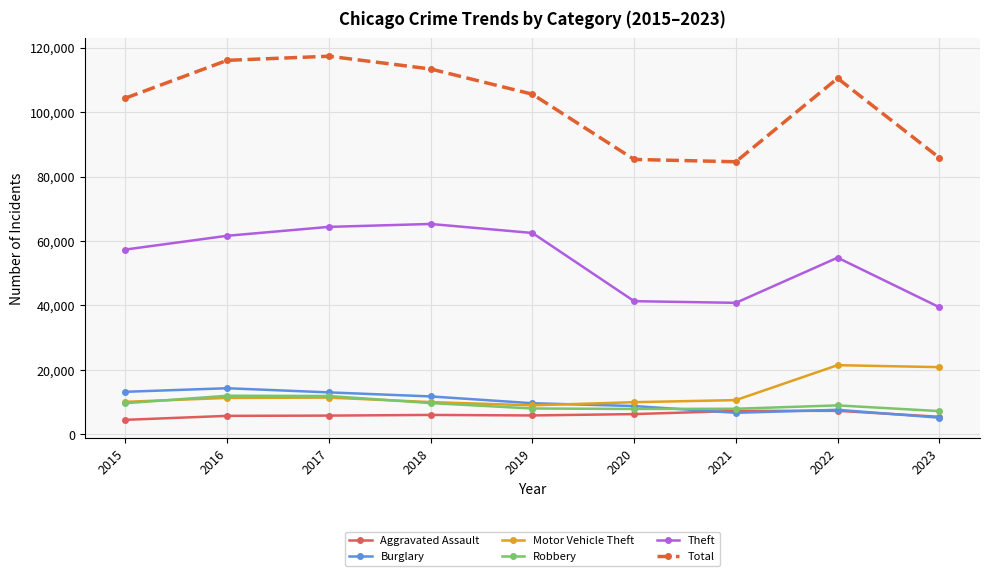

What is the value of the Motor Vehicle Theft point at the 9th from the left?

20835